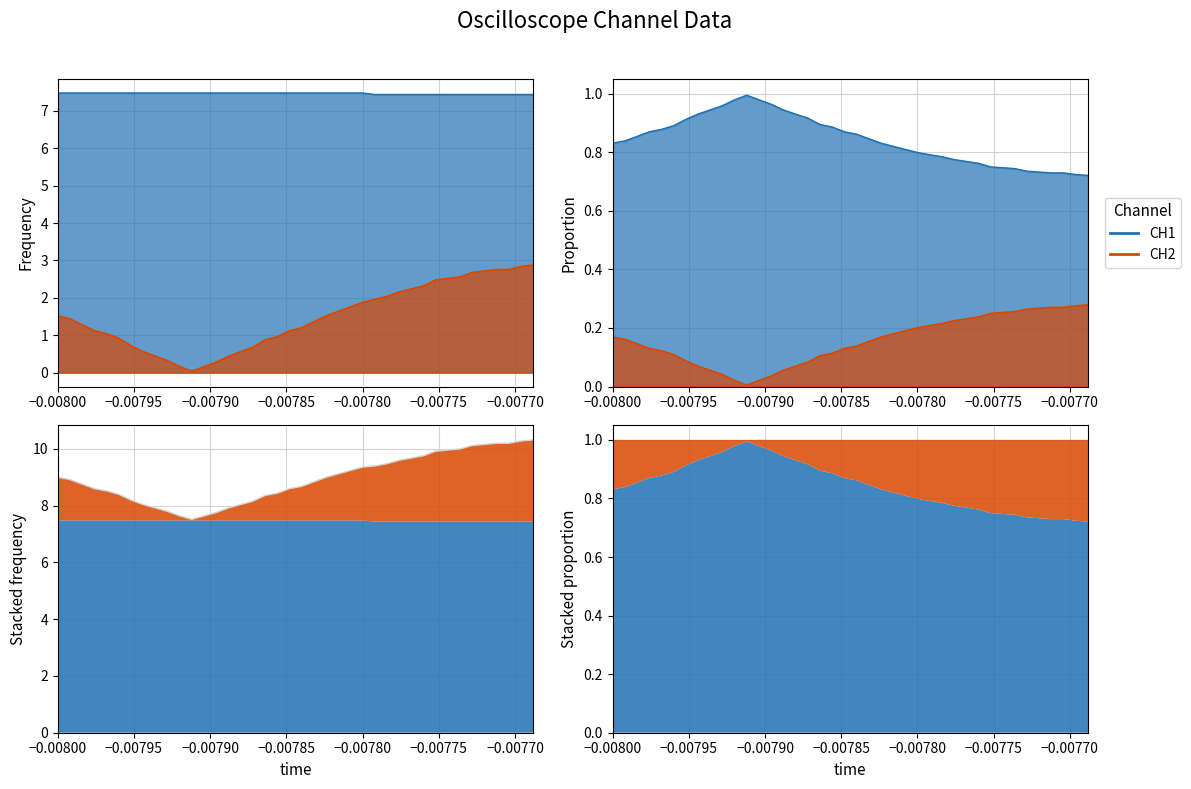

Reading right to left, extract all data points from this chart.

7.4	7.4	7.4	7.4	7.4	7.4	7.4	7.4	7.4	7.4	7.4	7.4	7.4	7.4	7.5	7.5	7.5	7.5	7.5	7.5	7.5	7.5	7.5	7.5	7.5	7.5	7.5	7.5	7.5	7.5	7.5	7.5	7.5	7.5	7.5	7.5	7.5	7.5	7.5	7.5